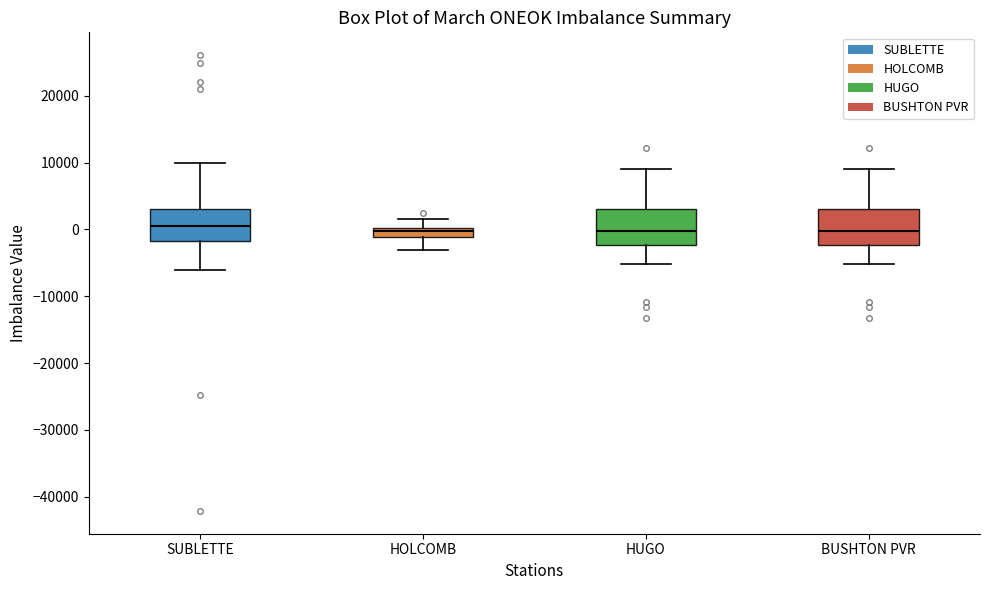

Where is the lower edge of the box for HOLCOMB on the y-axis? The values are not printed on the chart, so give them approximately, as read against the axis.

-1000